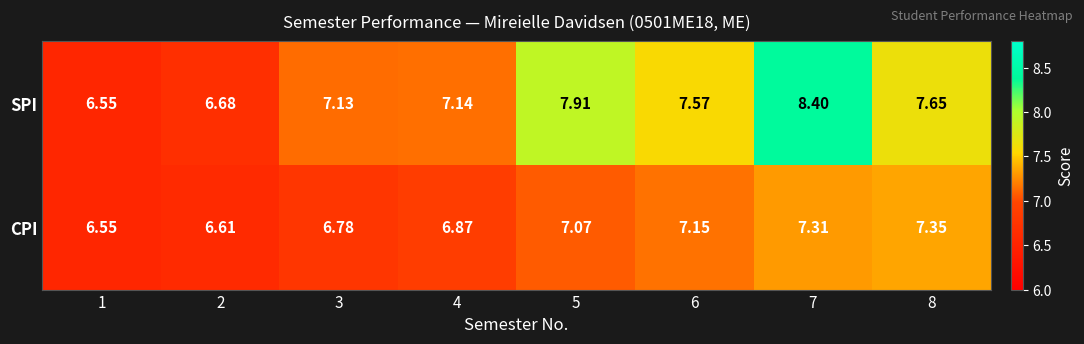

List the series in order of their peak value, lowest first.

CPI, SPI